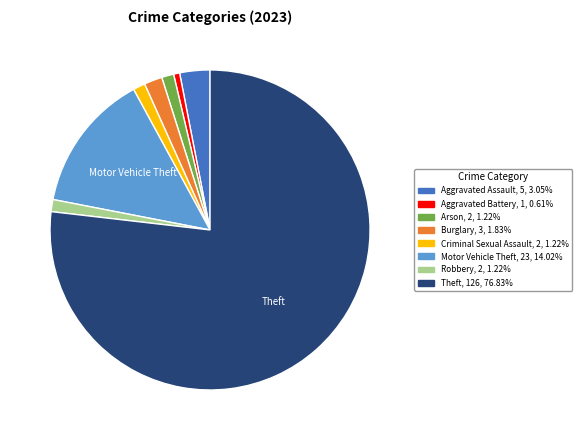

Between Aggravated Assault and Motor Vehicle Theft, which is larger?

Motor Vehicle Theft